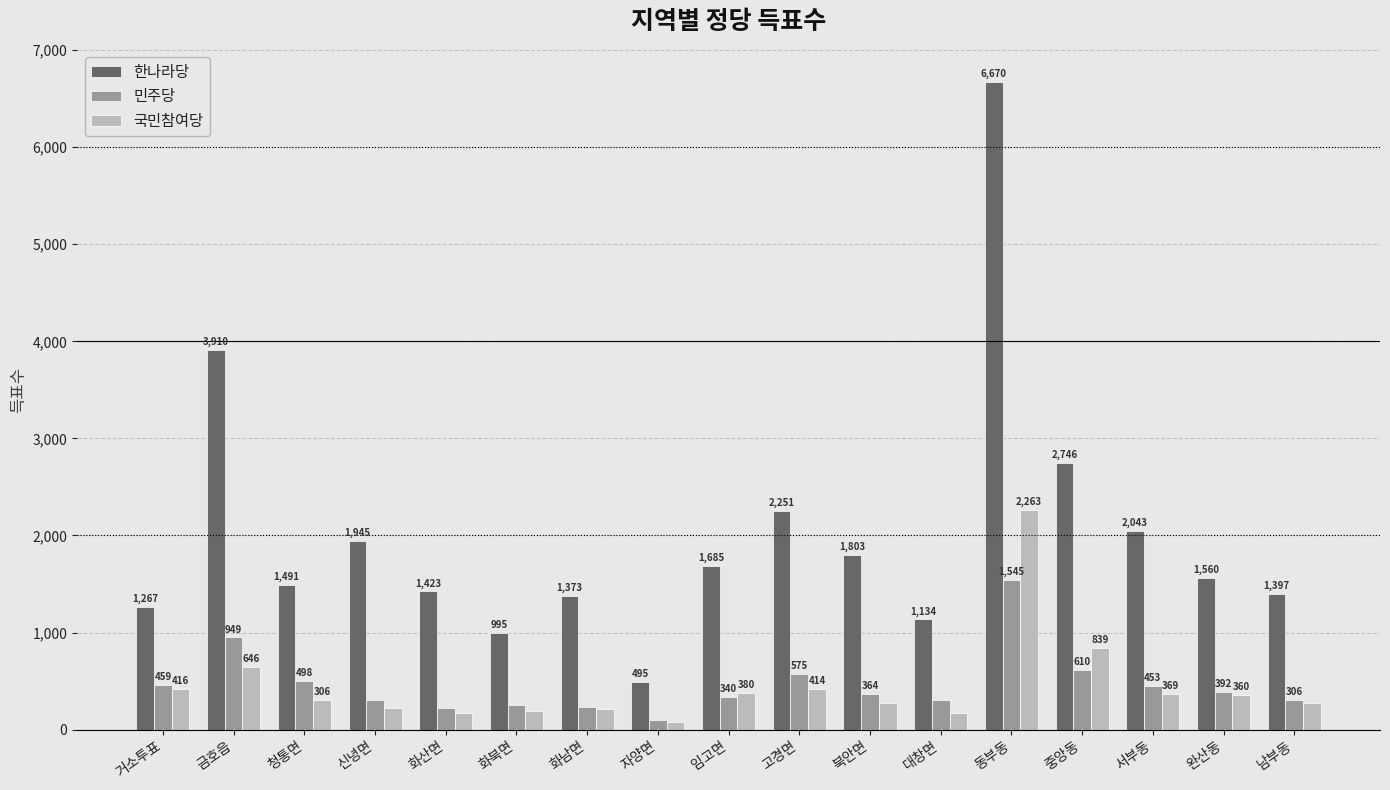

At which label is 한나라당 closest to 3582?

금호읍